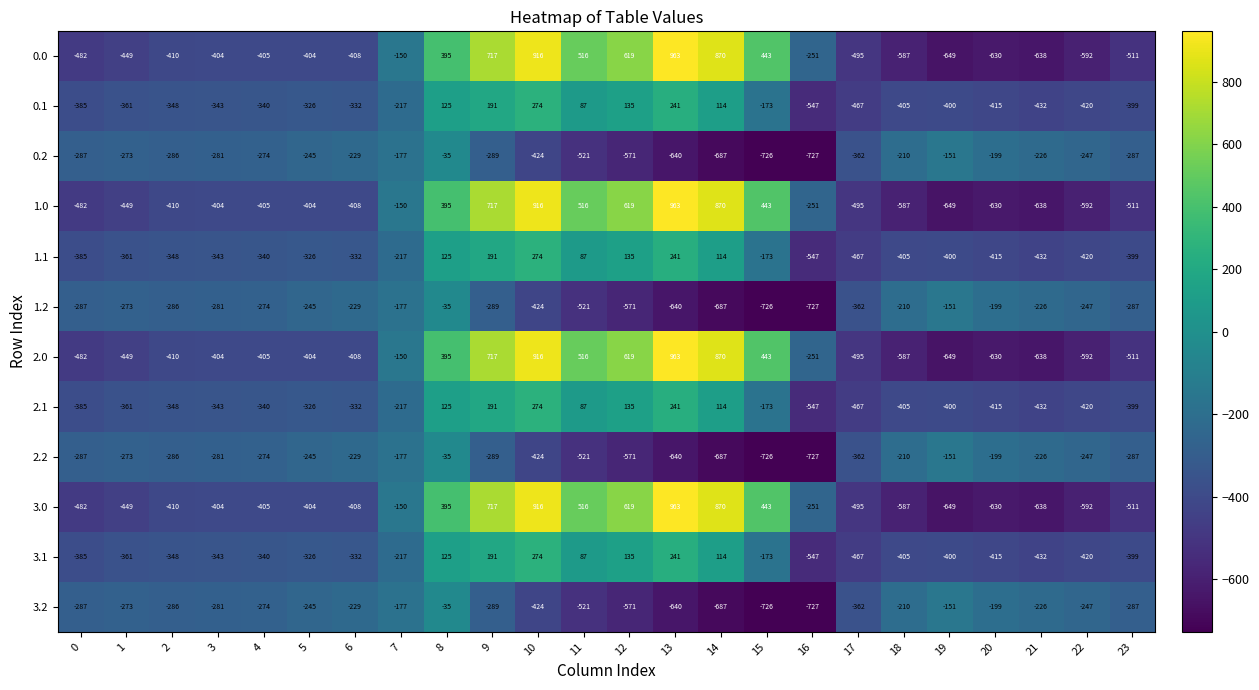

How many values in the 2.0 series are below -404?

12